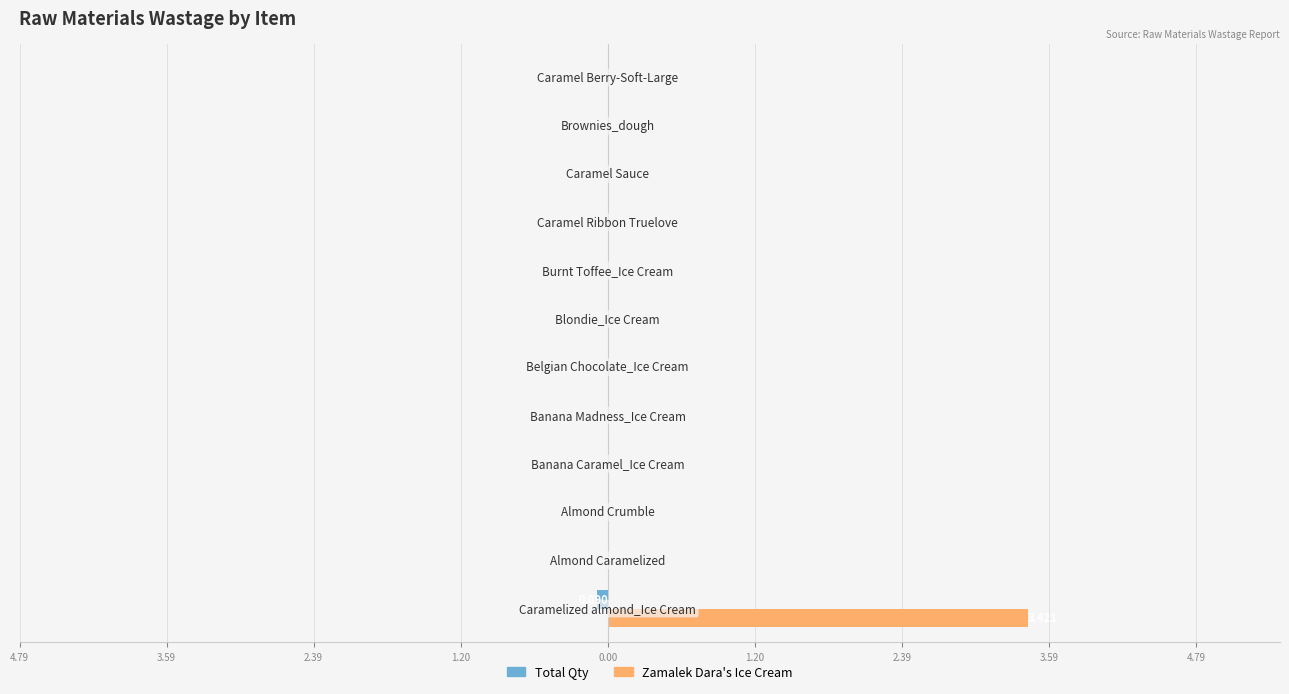

What is the sum of all Zamalek Dara's Ice Cream values?

3.4